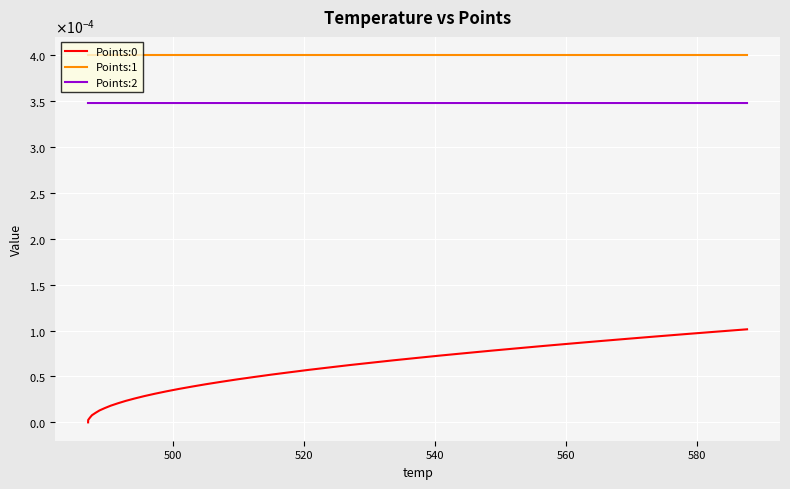

Does the chart have visible grid lines?

Yes